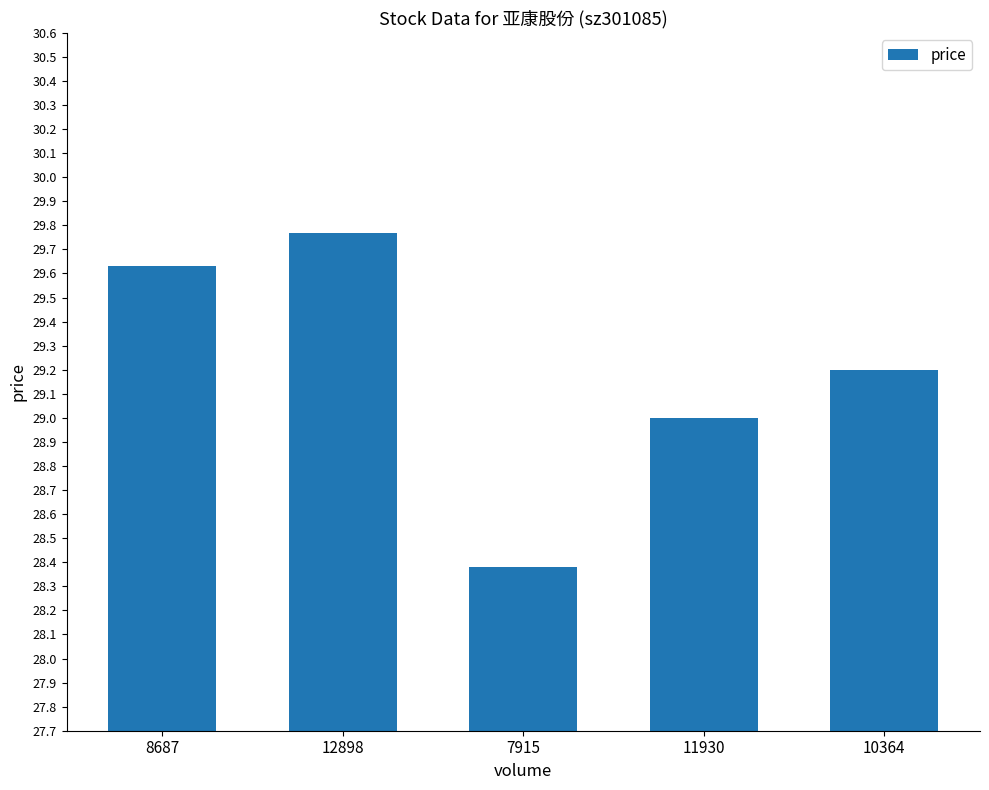

At which category does the chart reach its minimum across all series?

7915